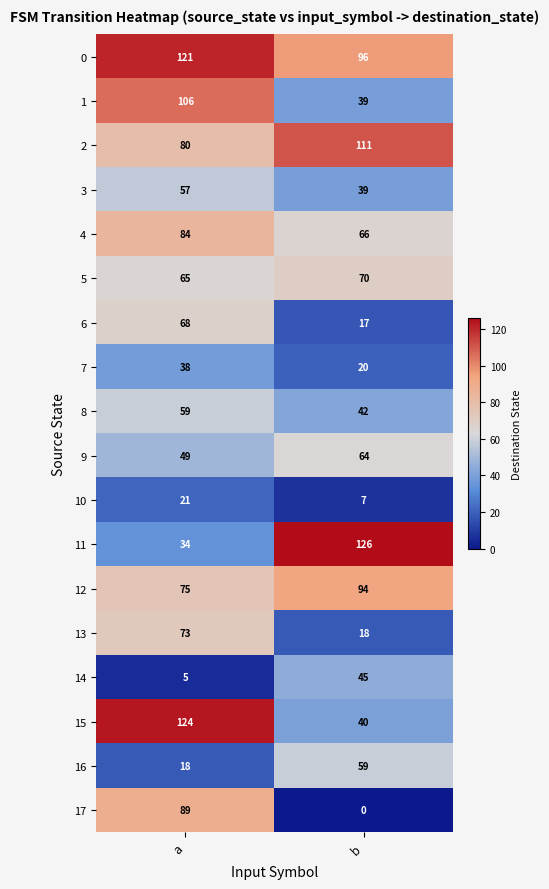

What is the sum of all 16 values?

77